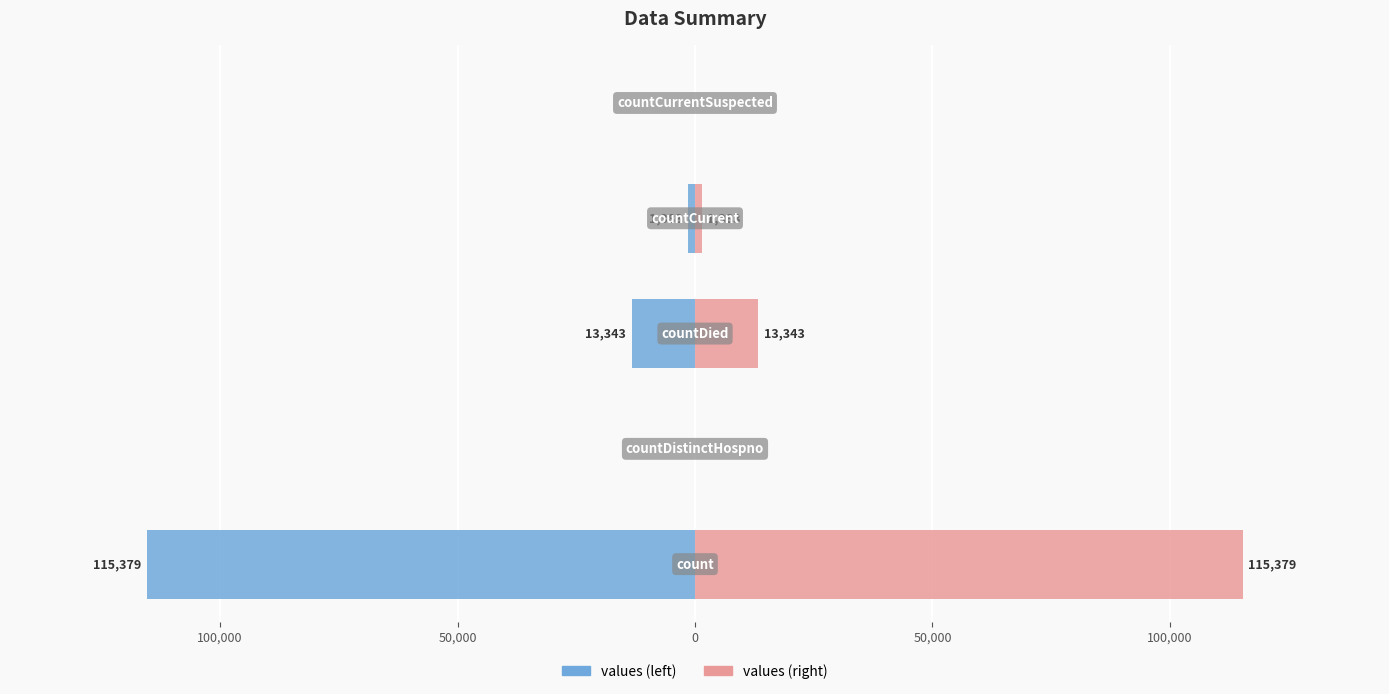

What is the sum of the values (right) values at 50,000 and 0?

1383